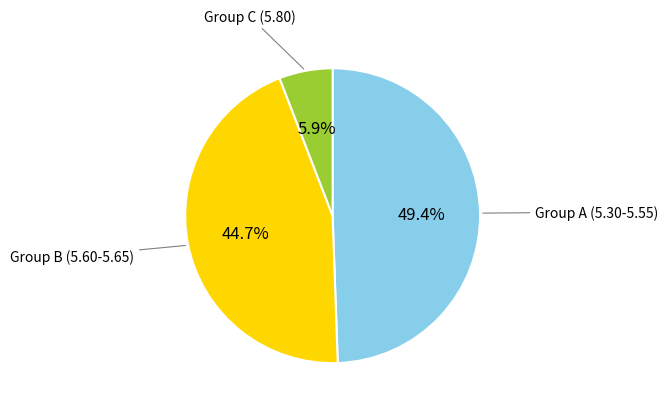

Does any single category account for the majority?

No